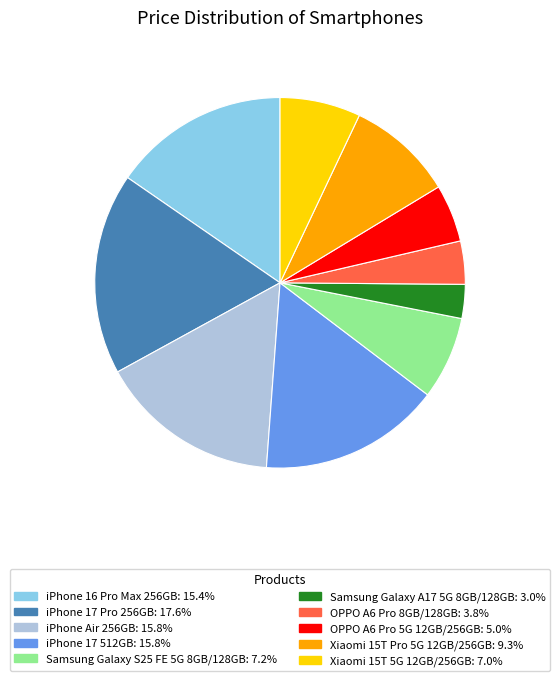

Approximately how many times larger is the value at iPhone 17 512GB compared to Samsung Galaxy A17 5G 8GB/128GB?

5.3